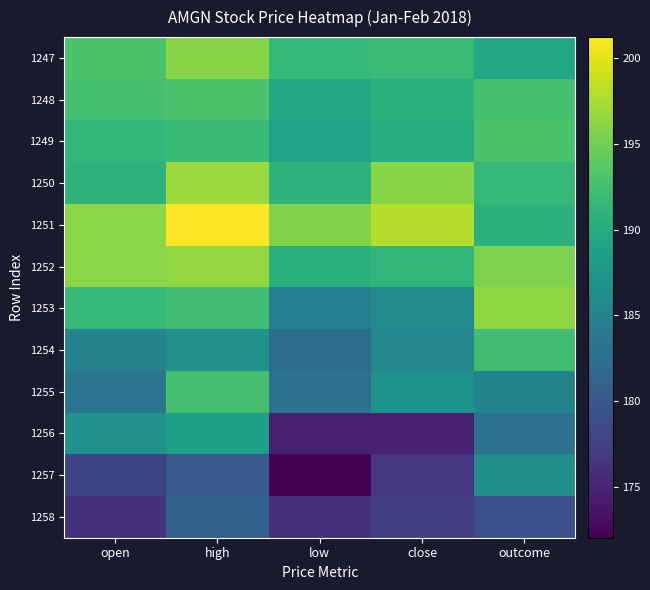

Between low and open, which is larger?

open